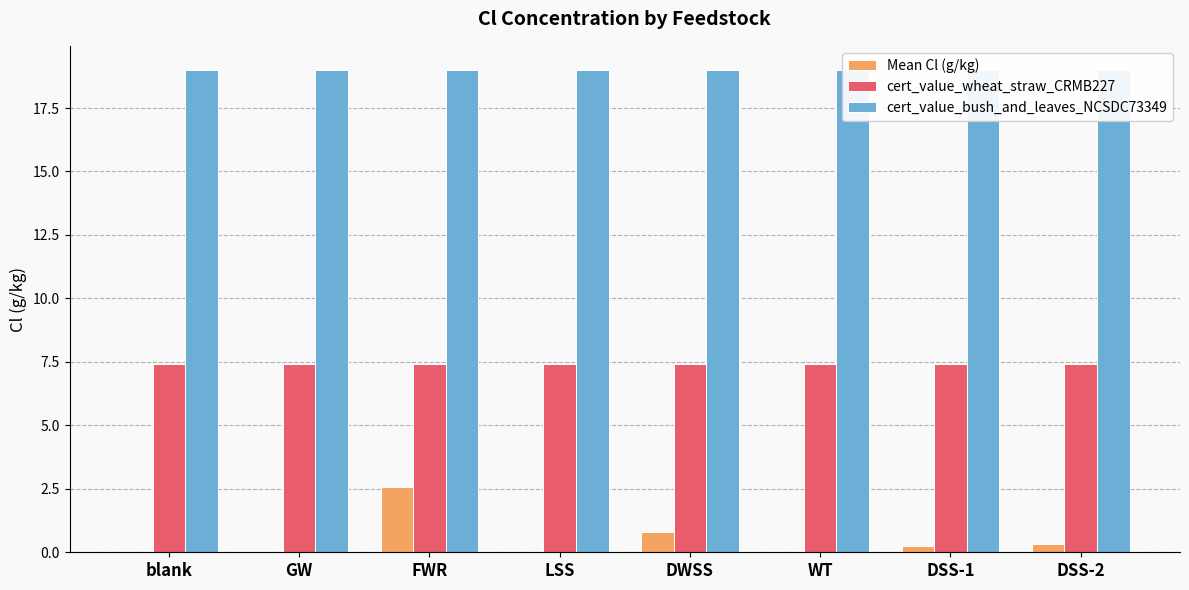

Which series has the largest range (max minus min)?

Mean Cl (g/kg)